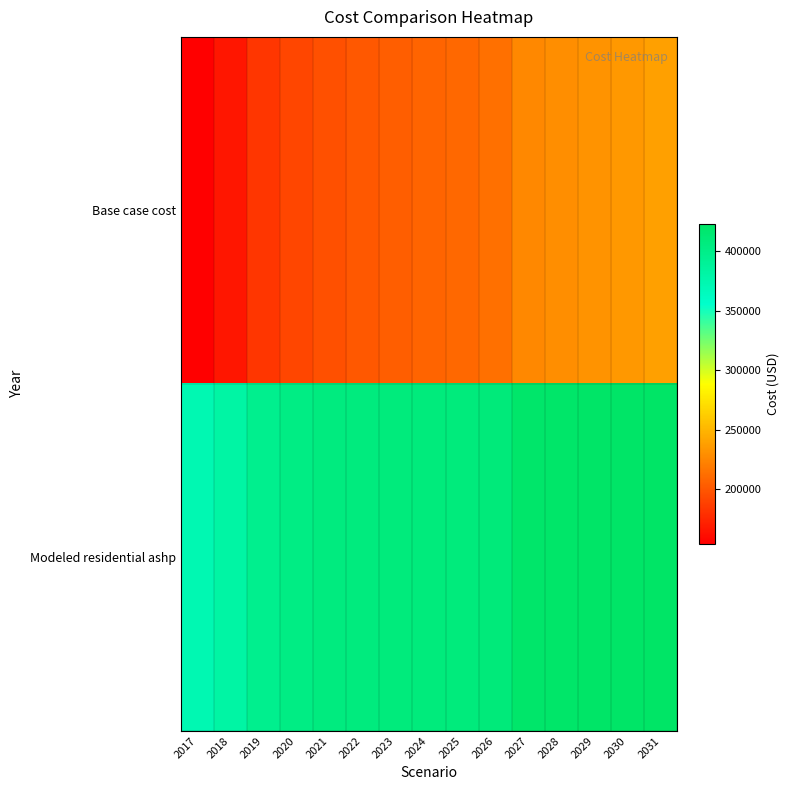

At which category is the sum across all series the highest?

2031